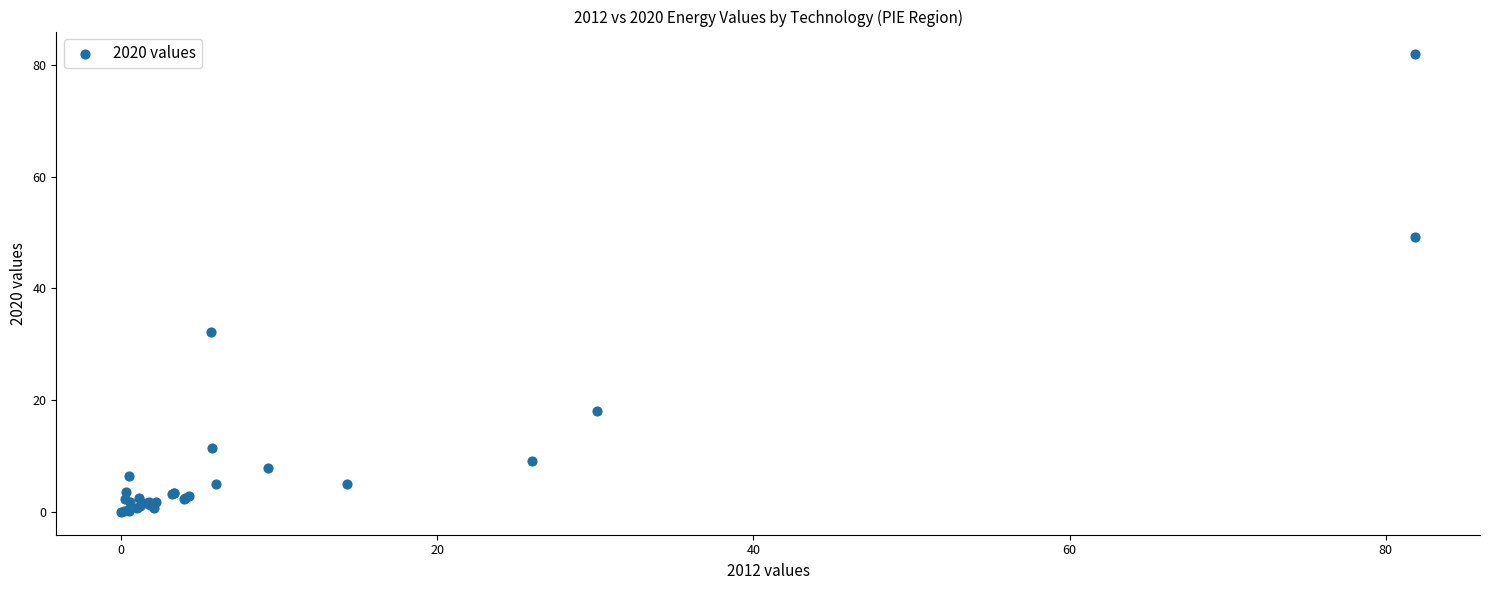

What Y value in the scatter plot is closest to 40?

32.2